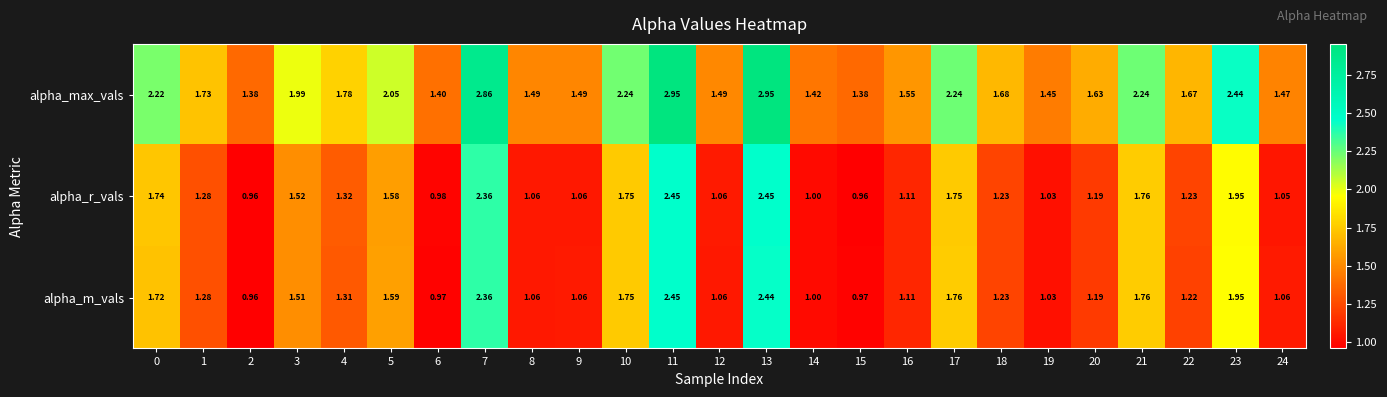

Which series has the largest total across all categories?

alpha_max_vals